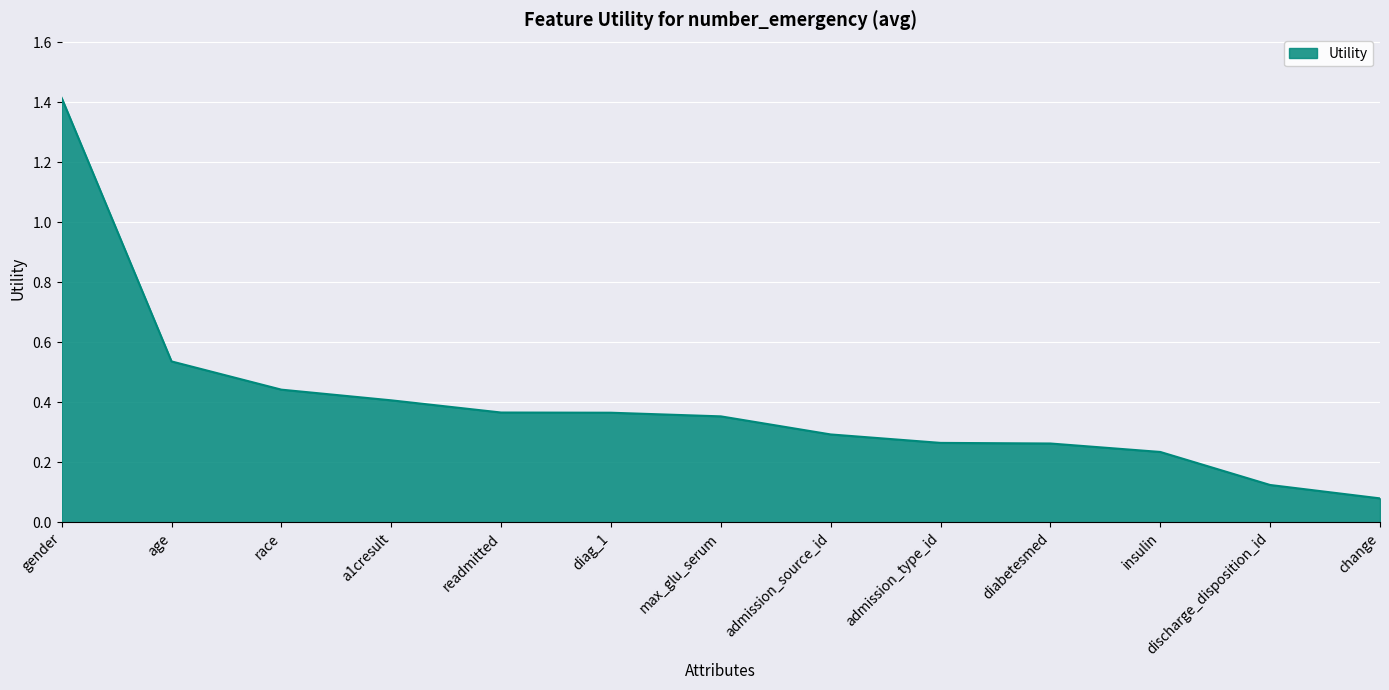

What is the sum of all values?

5.1